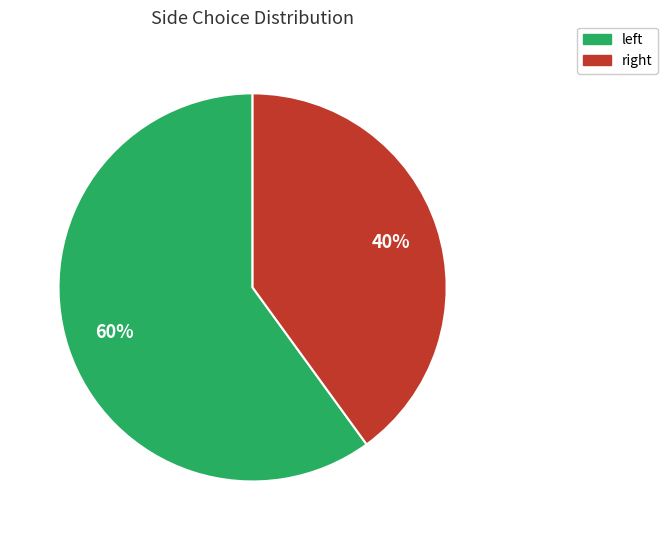

To the nearest percent, what is the difference between the largest and smallest slice percentages?

20%